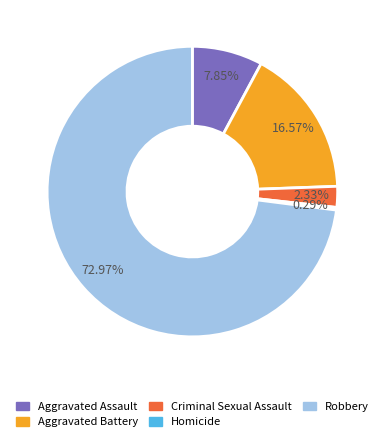

What percentage is the Criminal Sexual Assault slice, to the nearest percent?

2%